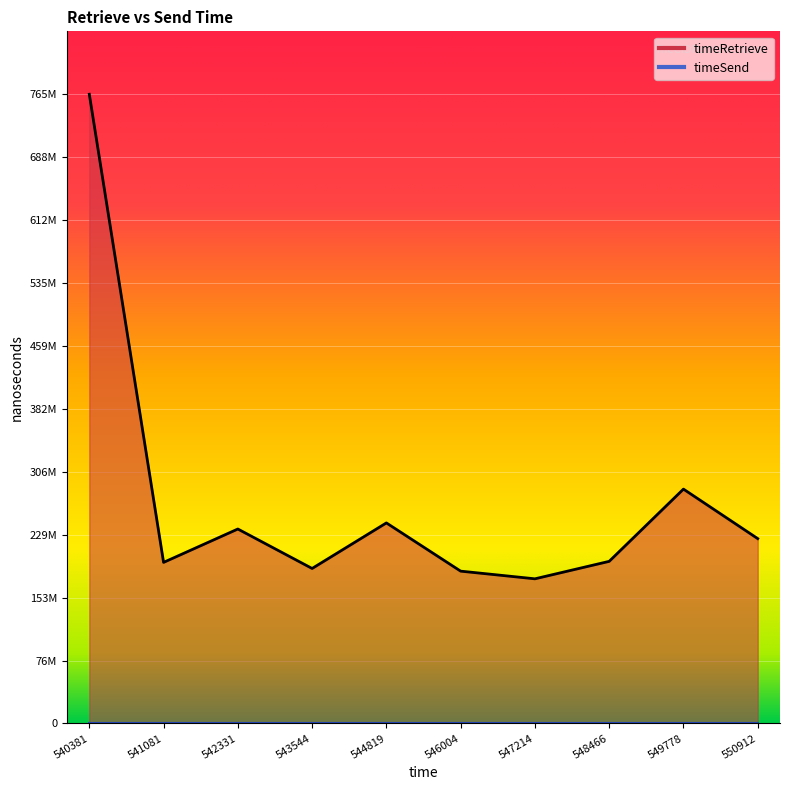

Which label corresponds to the largest value in the chart?

540381